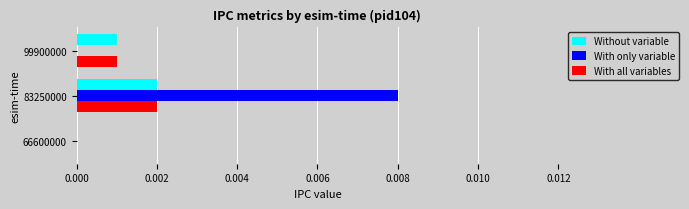

What are all the series names shown in the legend?

Without variable, With only variable, With all variables